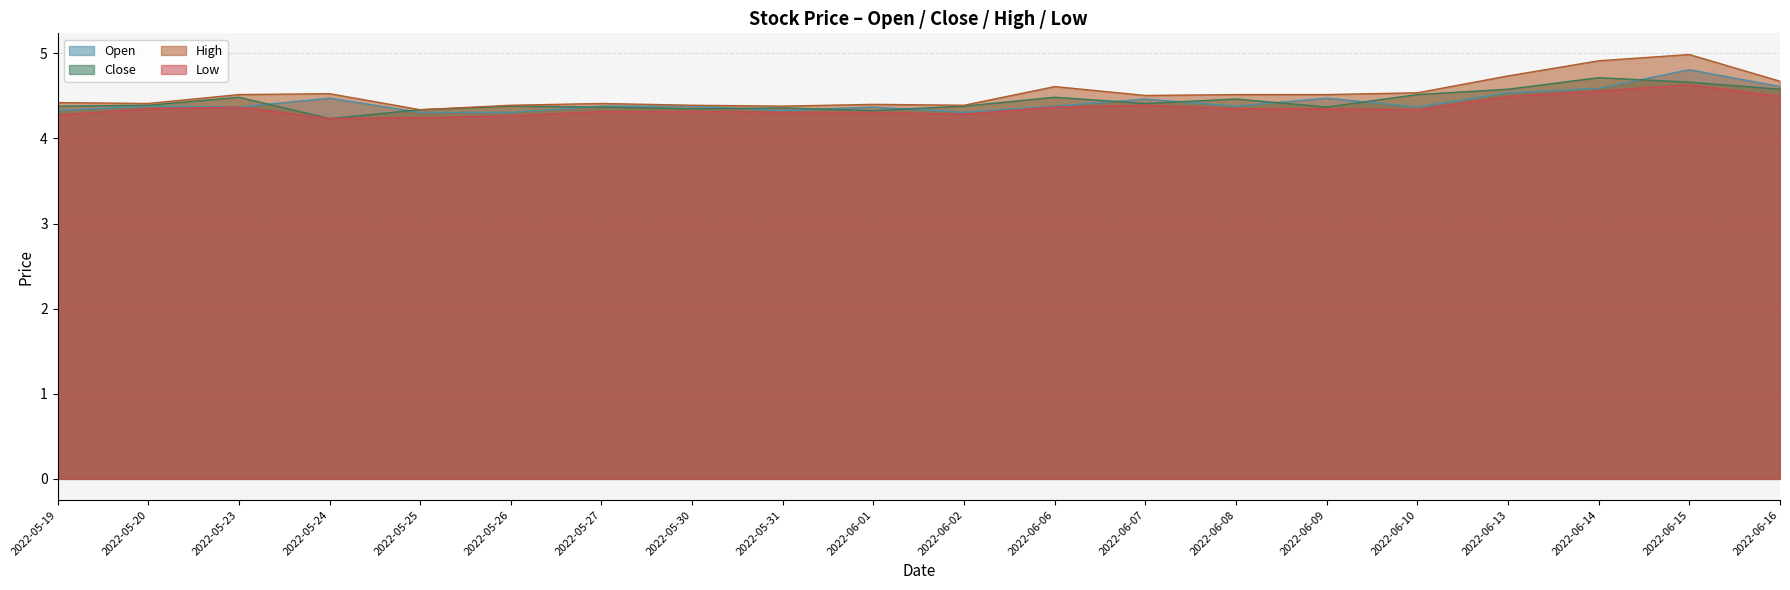

Which label corresponds to the smallest value in the chart?

2022-05-24